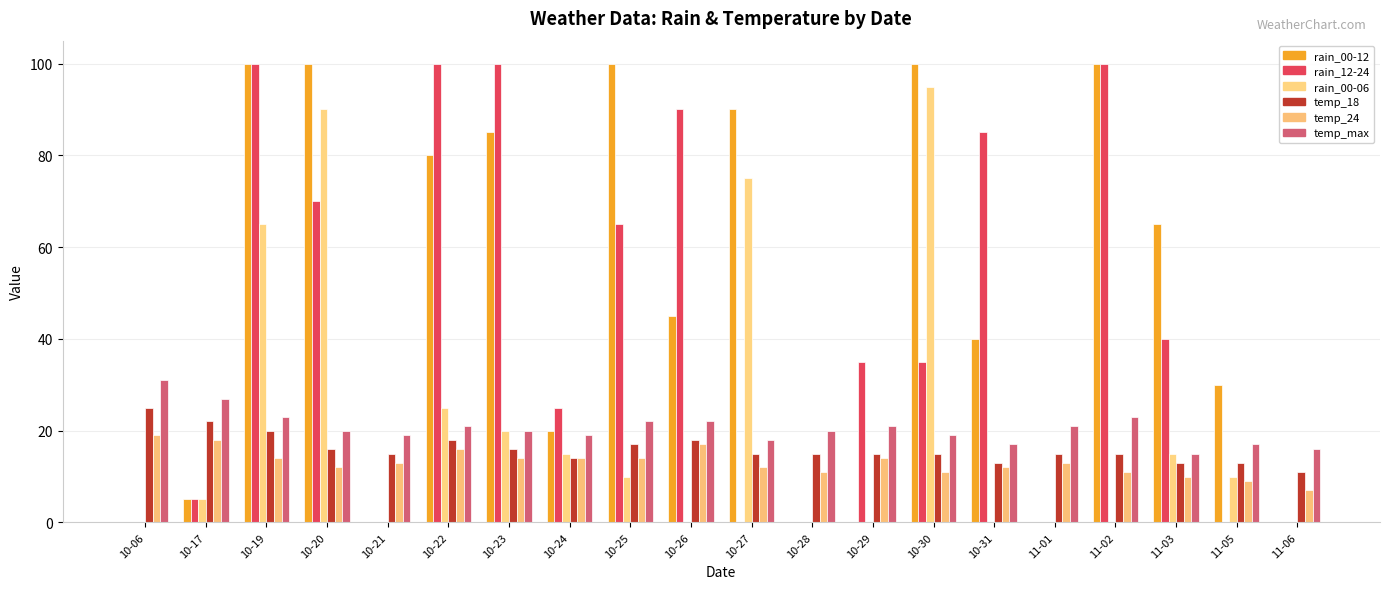

What is the difference between the rain_00-06 values at 10-30 and 11-02?

95